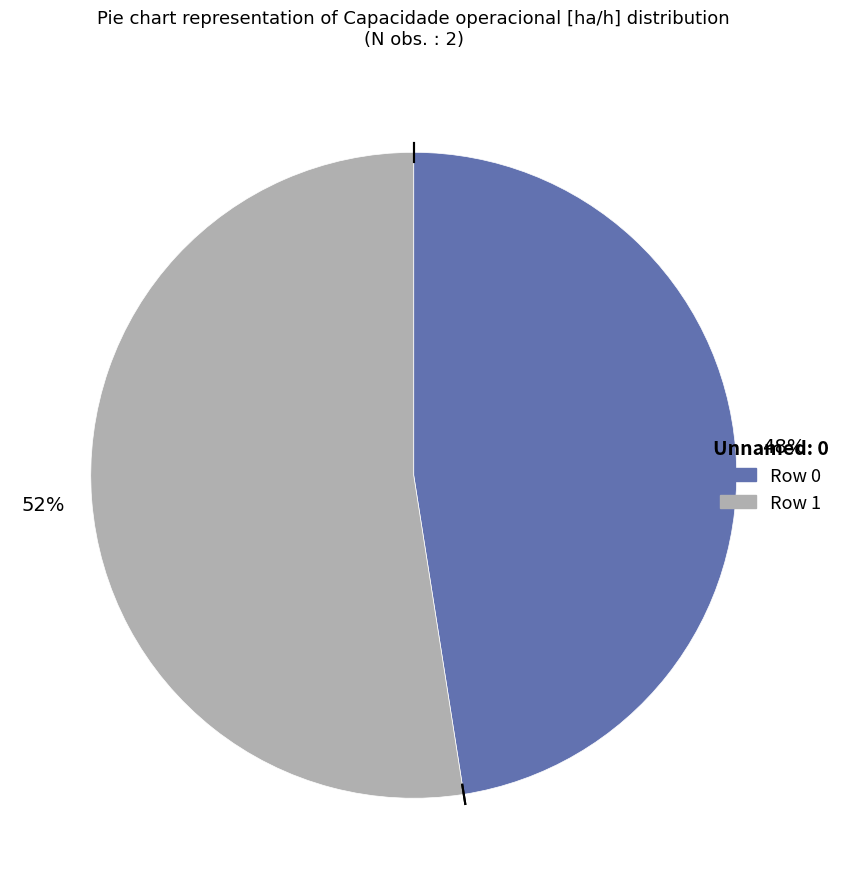

Is there any slice that represents more than half of the pie?

Yes